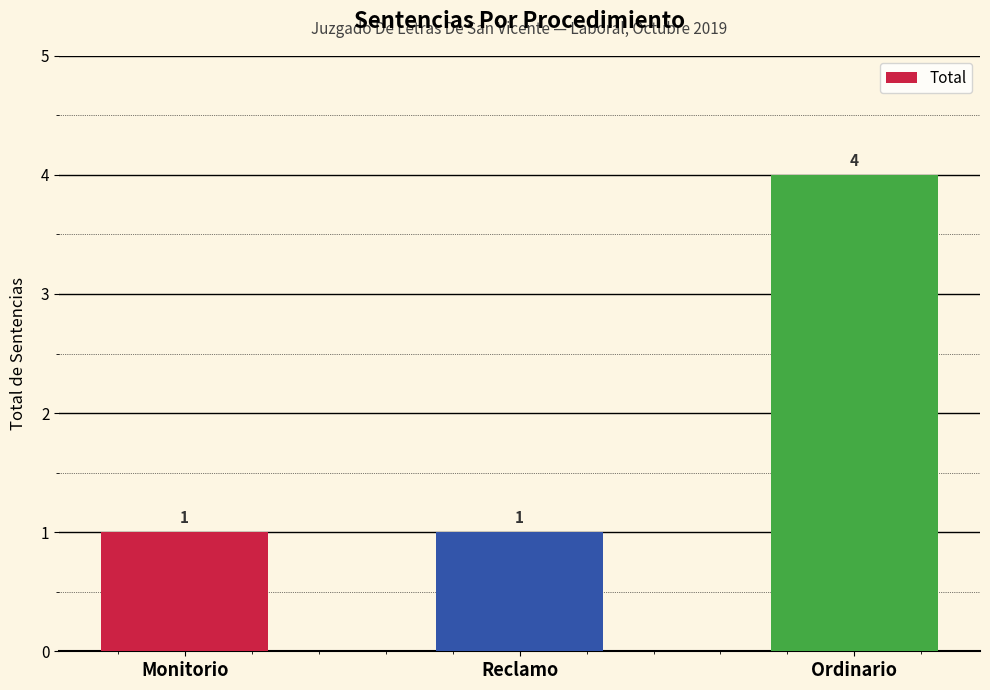

At which category does the chart reach its peak across all series?

Ordinario